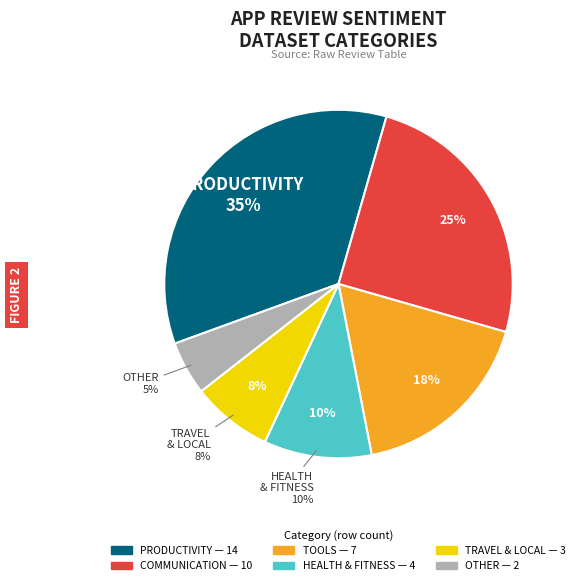

Which slice is the smallest?

OTHER